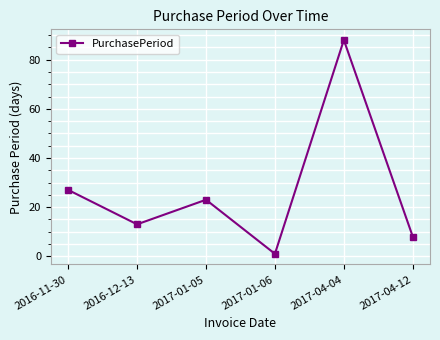

Reading left to right, list all the values displayed in this chart.

27	13	23	1	88	8